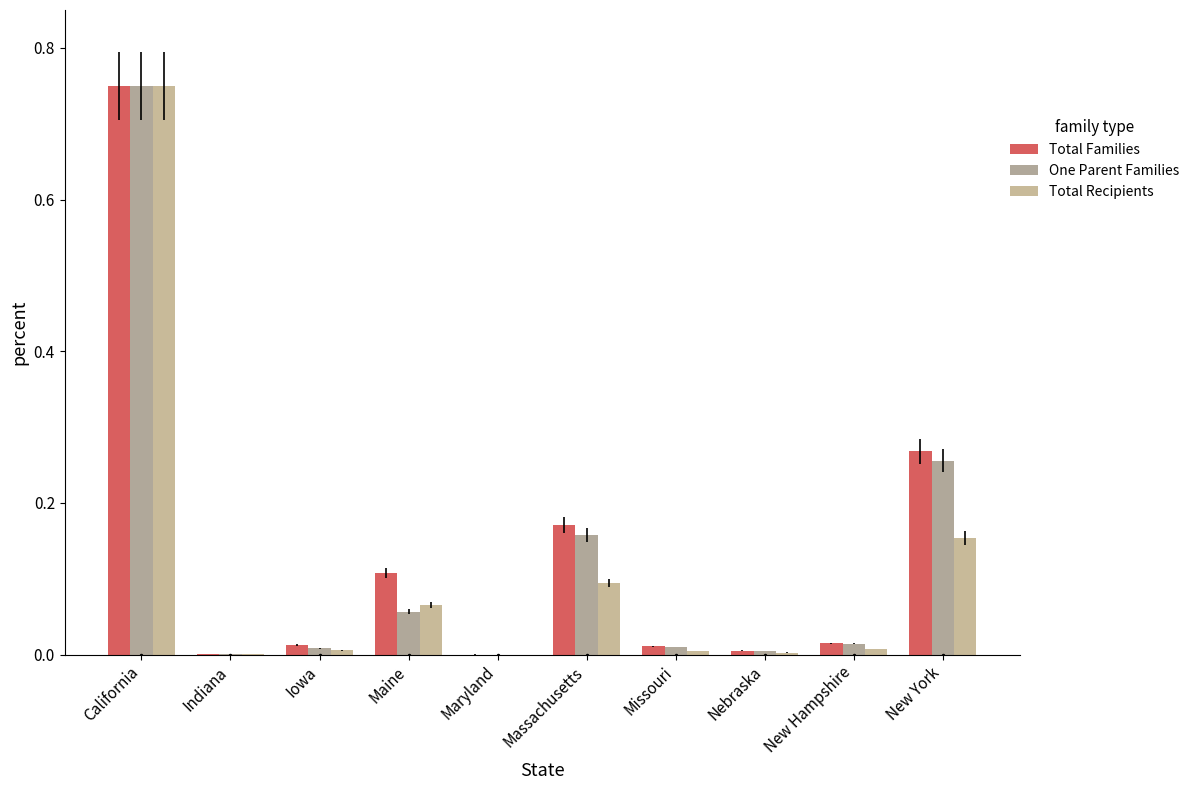

Is the value of One Parent Families at Iowa greater than the value of Total Recipients at Maryland?

Yes